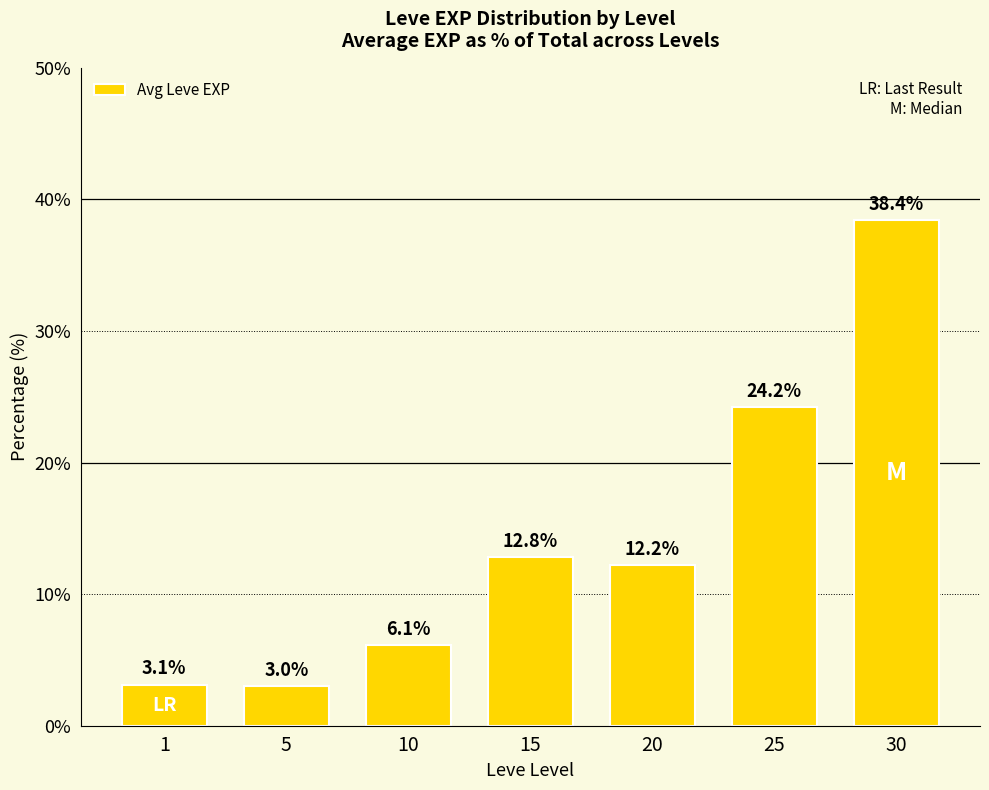

What is the minimum value shown in the chart?

3.0